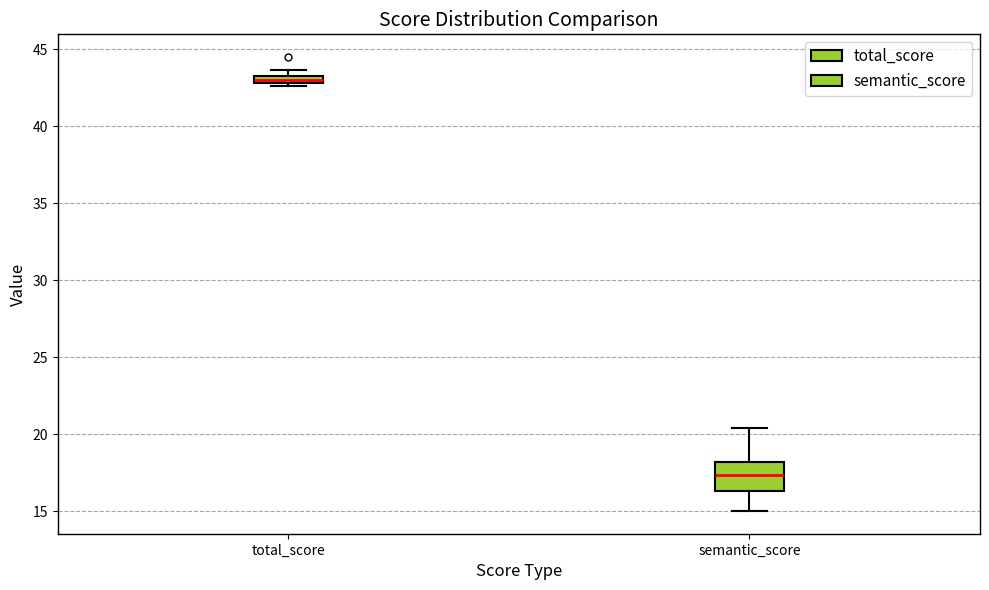

Which box is the tallest, from its lower edge to its upper edge?

semantic_score